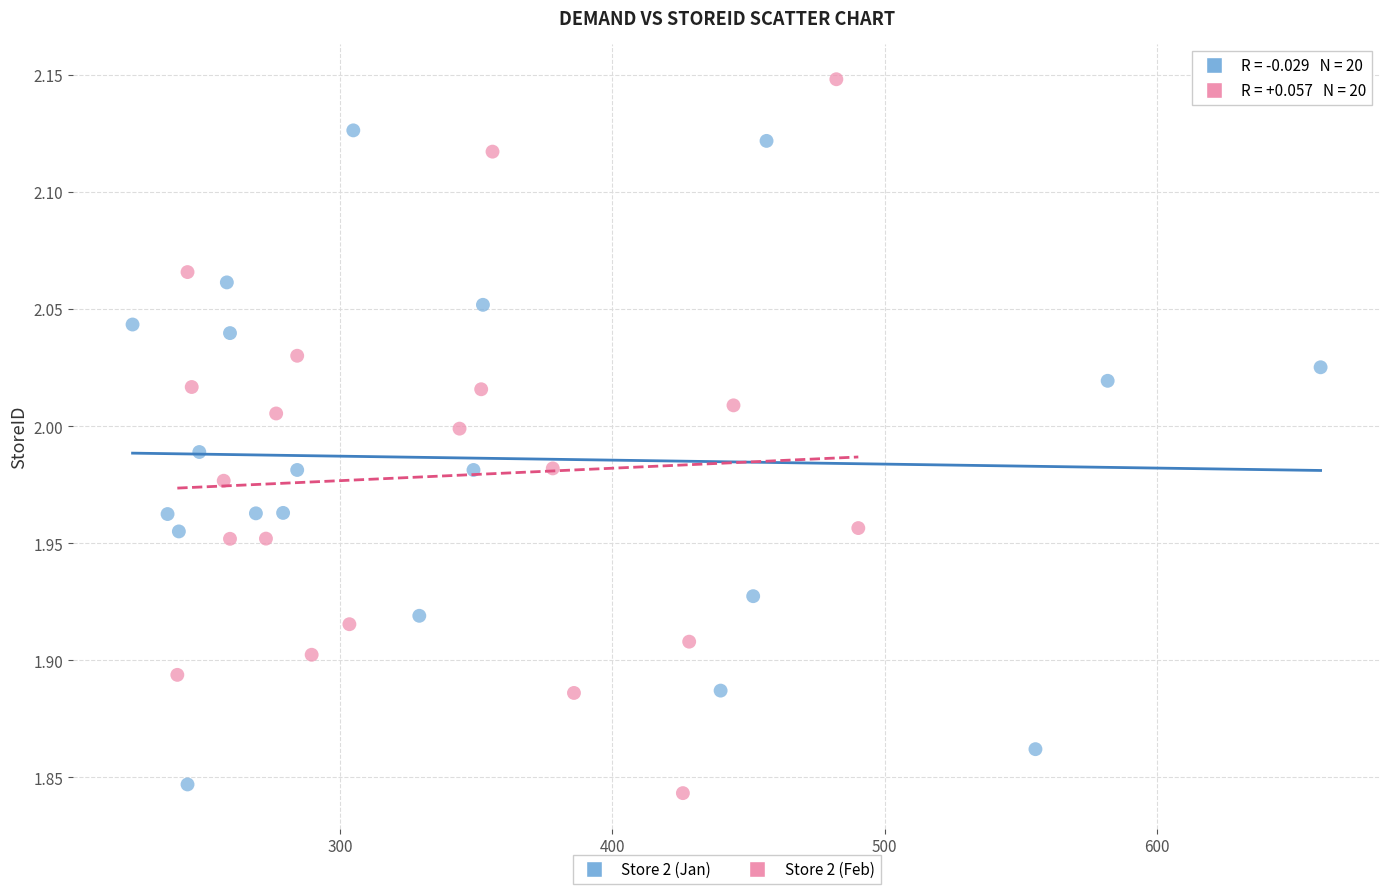

Which series reaches the maximum Y coordinate?

Store 2 (Feb)